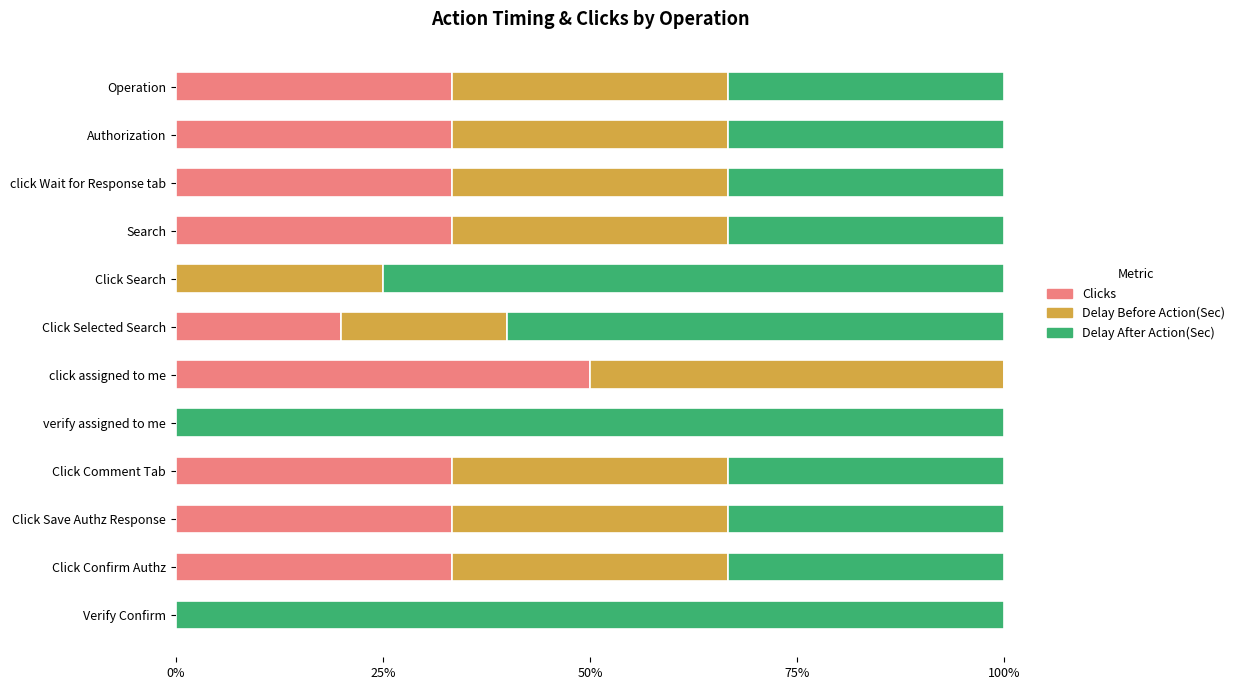

How many distinct data groups are displayed?

3